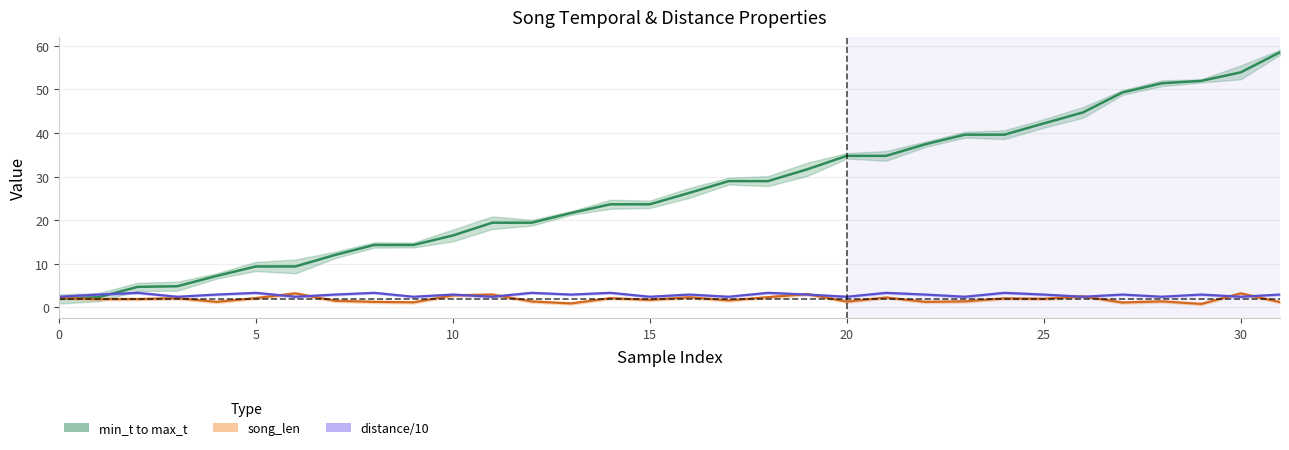

At which category does the chart reach its minimum across all series?

29